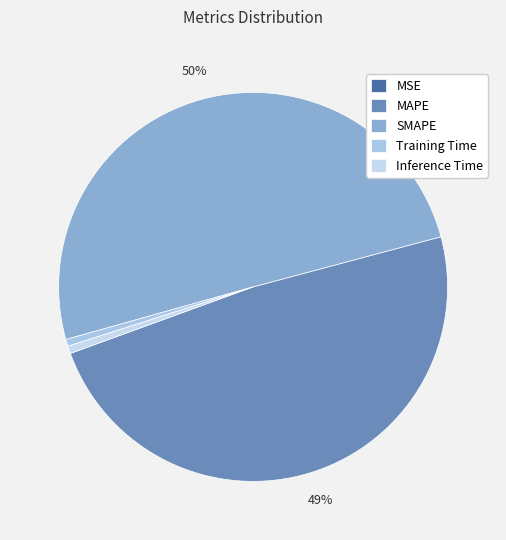

What is the largest slice in the pie chart?

SMAPE